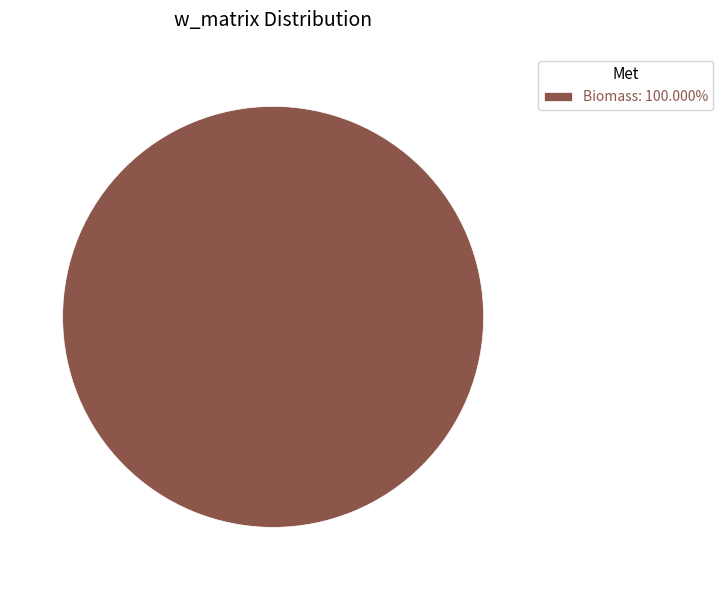

How many segments does this pie chart have?

1